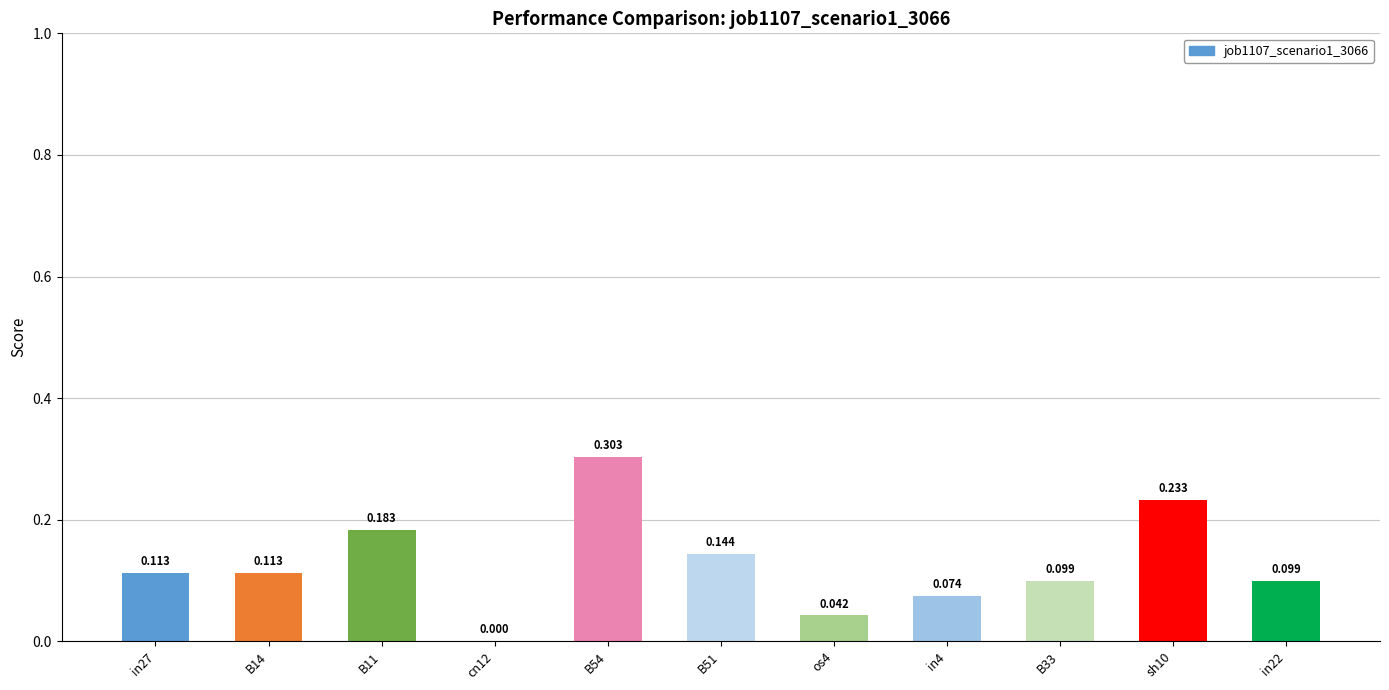

At which label is the value closest to 0?

cn12